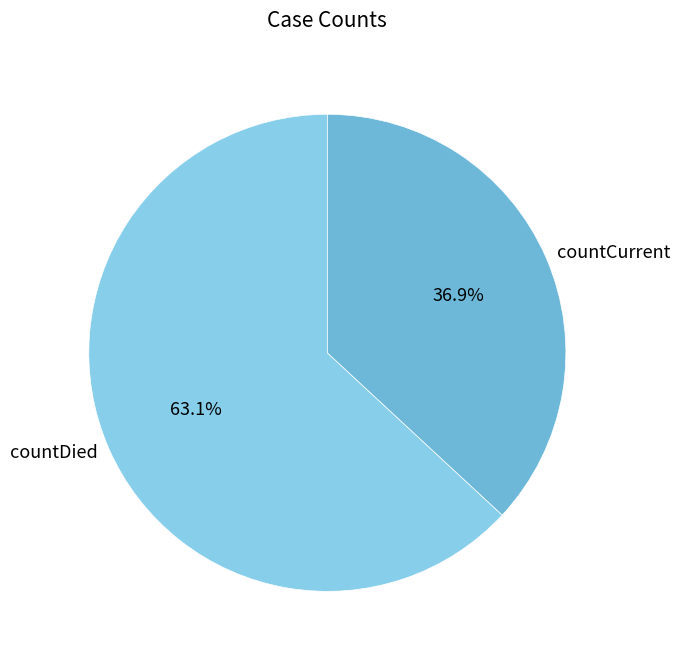

To the nearest percent, what portion does countDied represent?

63%